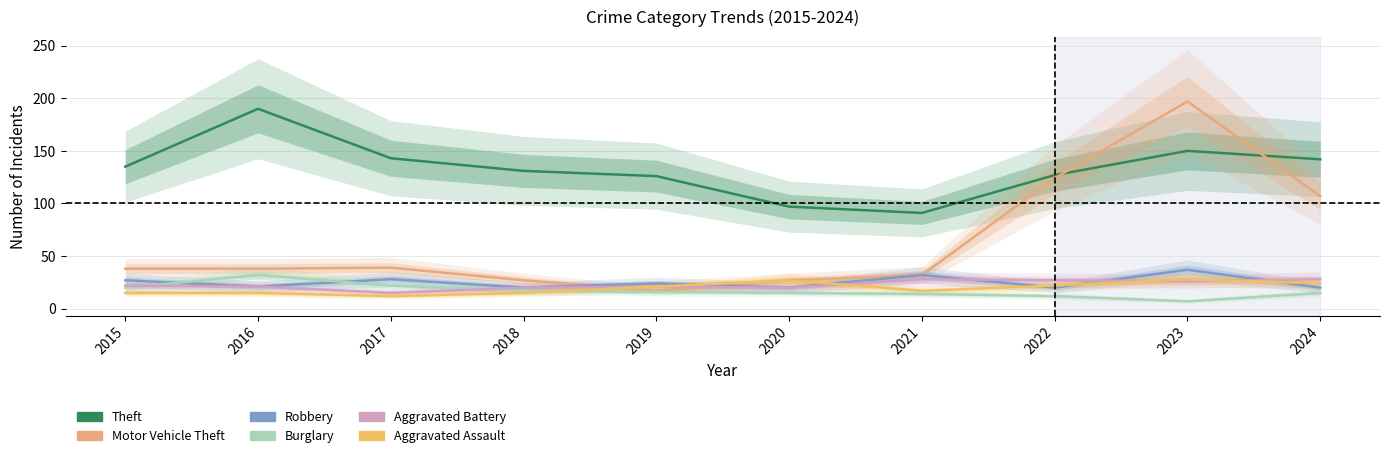

True or false: Motor Vehicle Theft and Robbery cross at least once.

True